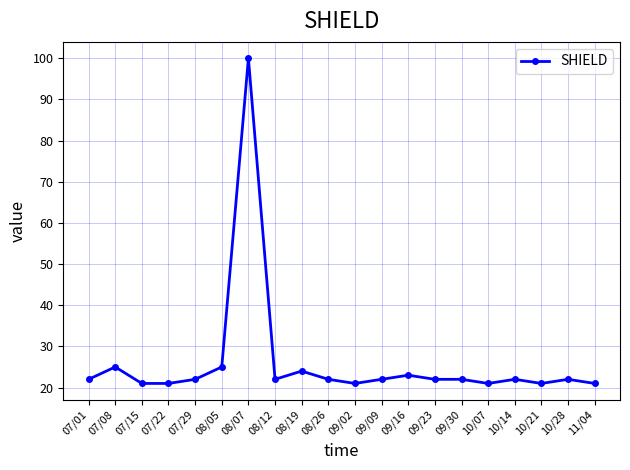

Reading left to right, extract all data points from this chart.

07/01=22	07/08=25	07/15=21	07/22=21	07/29=22	08/05=25	08/07=100	08/12=22	08/19=24	08/26=22	09/02=21	09/09=22	09/16=23	09/23=22	09/30=22	10/07=21	10/14=22	10/21=21	10/28=22	11/04=21